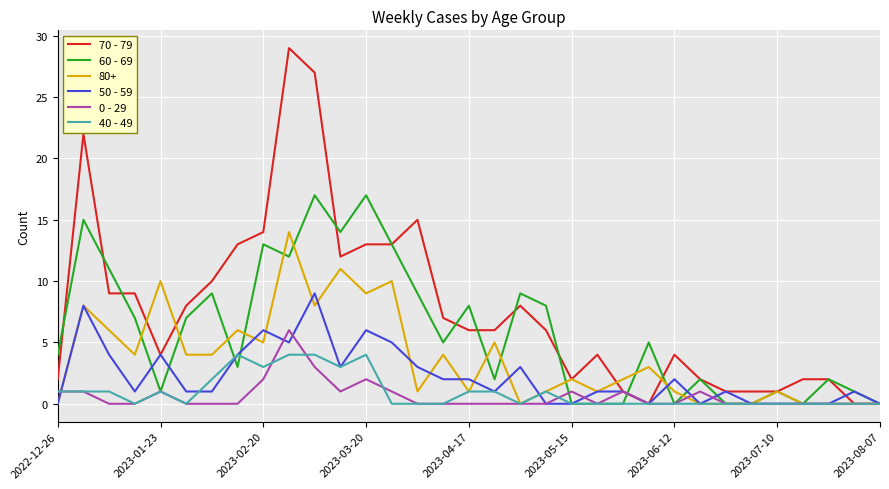

List the series in order of their peak value, highest first.

70 - 79, 60 - 69, 80+, 50 - 59, 0 - 29, 40 - 49